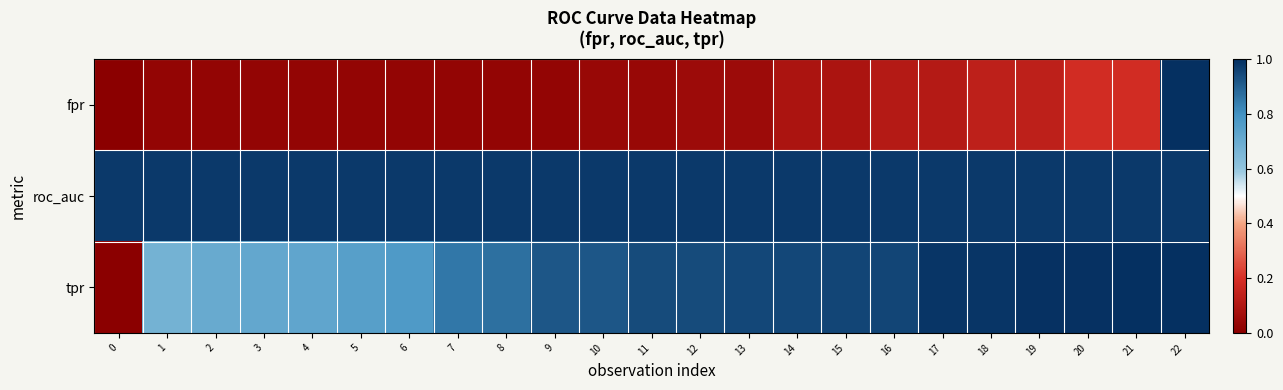

Reading left to right, transcribe all the data shown in this chart.

fpr: 0=0.0	1=0.0	2=0.0	3=0.0	4=0.0	5=0.0	6=0.0	7=0.0	8=0.0	9=0.0	10=0.0	11=0.0	12=0.0	13=0.0	14=0.1	15=0.1	16=0.1	17=0.1	18=0.1	19=0.1	20=0.2	21=0.2	22=1.0
roc_auc: 0=1.0	1=1.0	2=1.0	3=1.0	4=1.0	5=1.0	6=1.0	7=1.0	8=1.0	9=1.0	10=1.0	11=1.0	12=1.0	13=1.0	14=1.0	15=1.0	16=1.0	17=1.0	18=1.0	19=1.0	20=1.0	21=1.0	22=1.0
tpr: 0=0.0	1=0.7	2=0.7	3=0.7	4=0.7	5=0.7	6=0.8	7=0.9	8=0.9	9=0.9	10=0.9	11=0.9	12=0.9	13=0.9	14=0.9	15=1.0	16=1.0	17=1.0	18=1.0	19=1.0	20=1.0	21=1.0	22=1.0